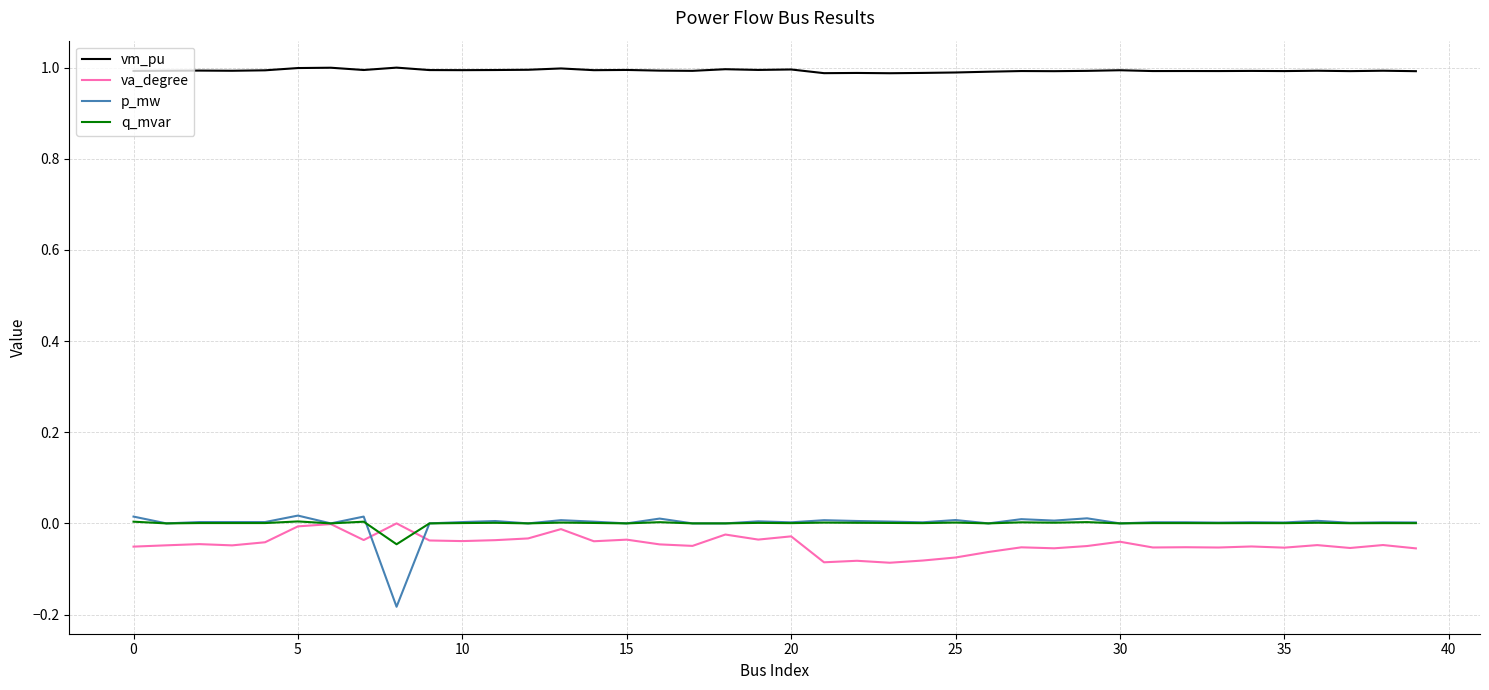

True or false: vm_pu and q_mvar cross at least once.

False